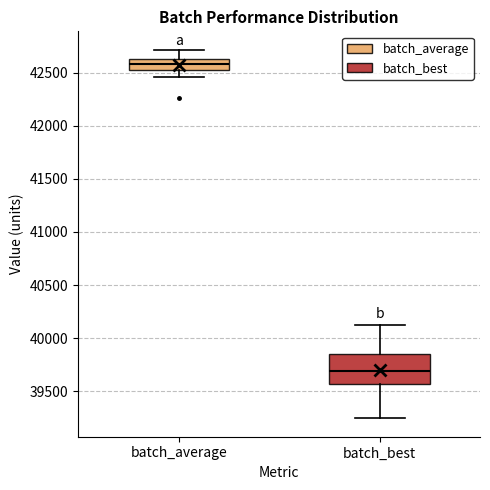

Which box's median line is the highest?

batch_average